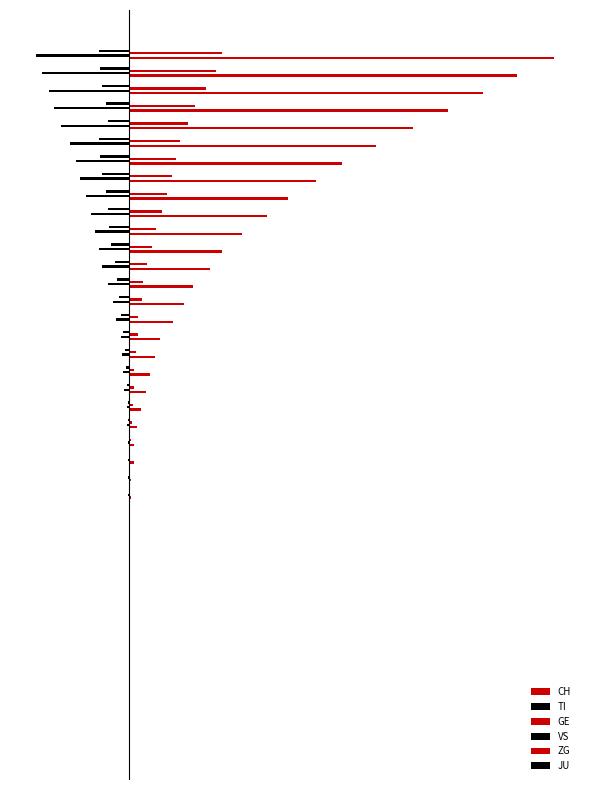

How many values in VS are below zero?

22